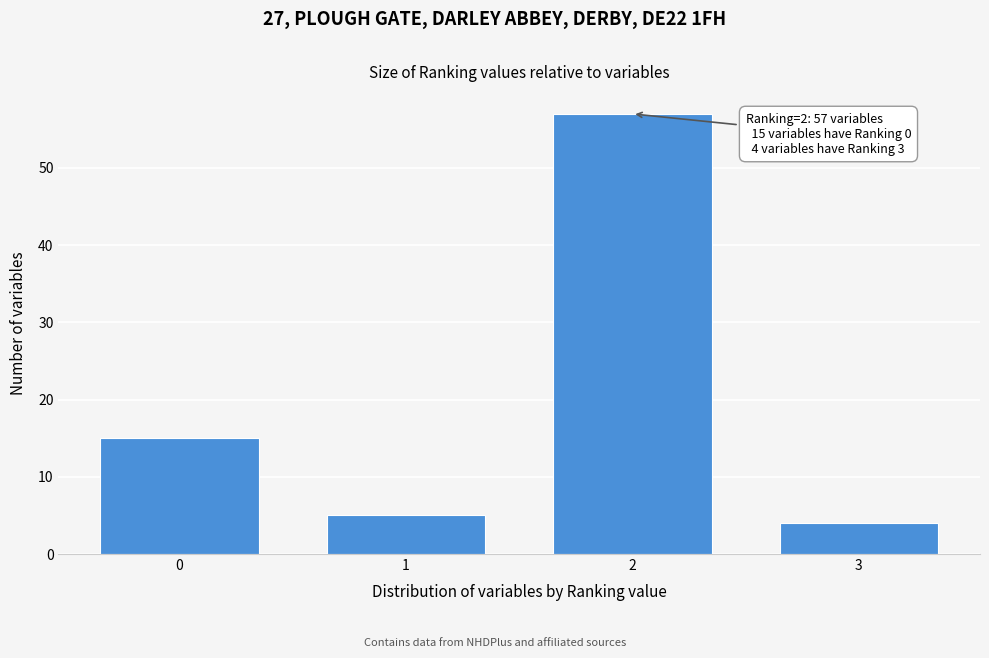

Reading left to right, what are all the values shown in this chart?

15	5	57	4